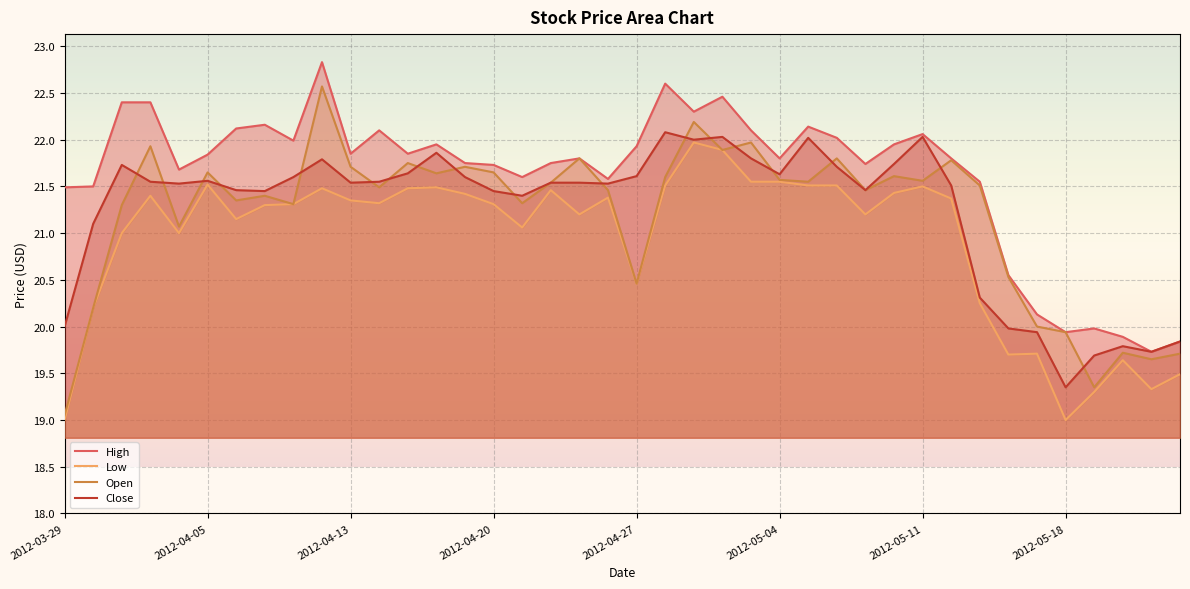

Between 17 and 27, which series saw the biggest shift?

High